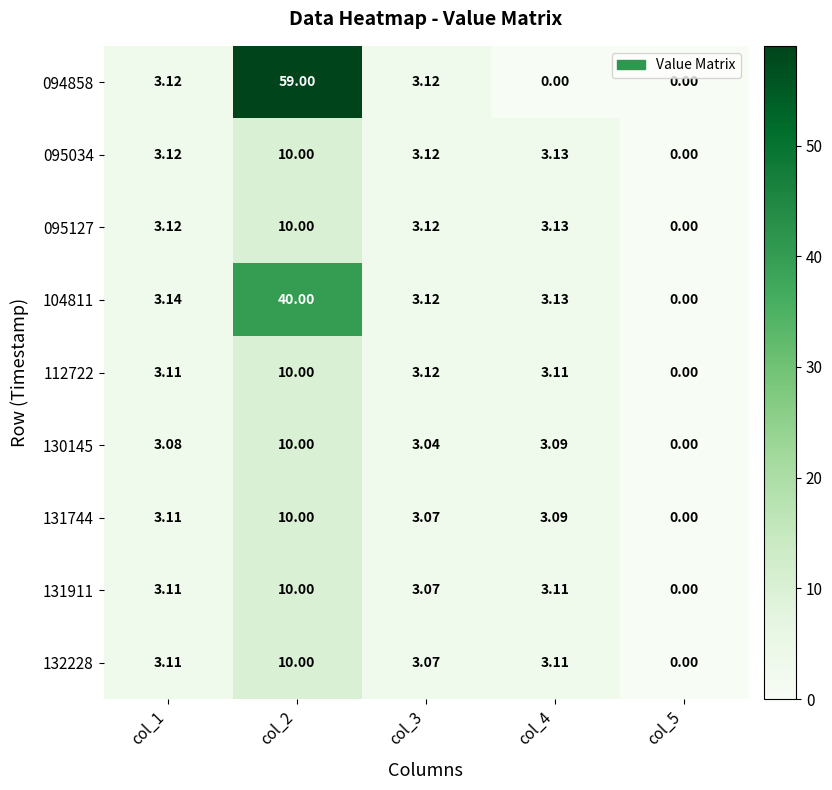

Is the value of 095127 at col_1 greater than the value of 104811 at col_2?

No